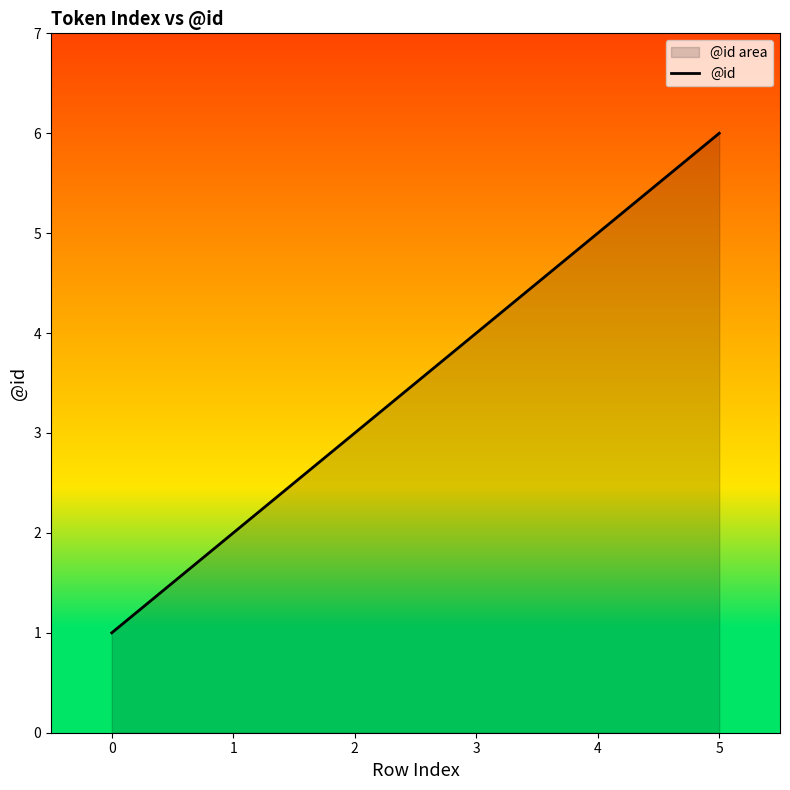

What is the sum of all values?

21